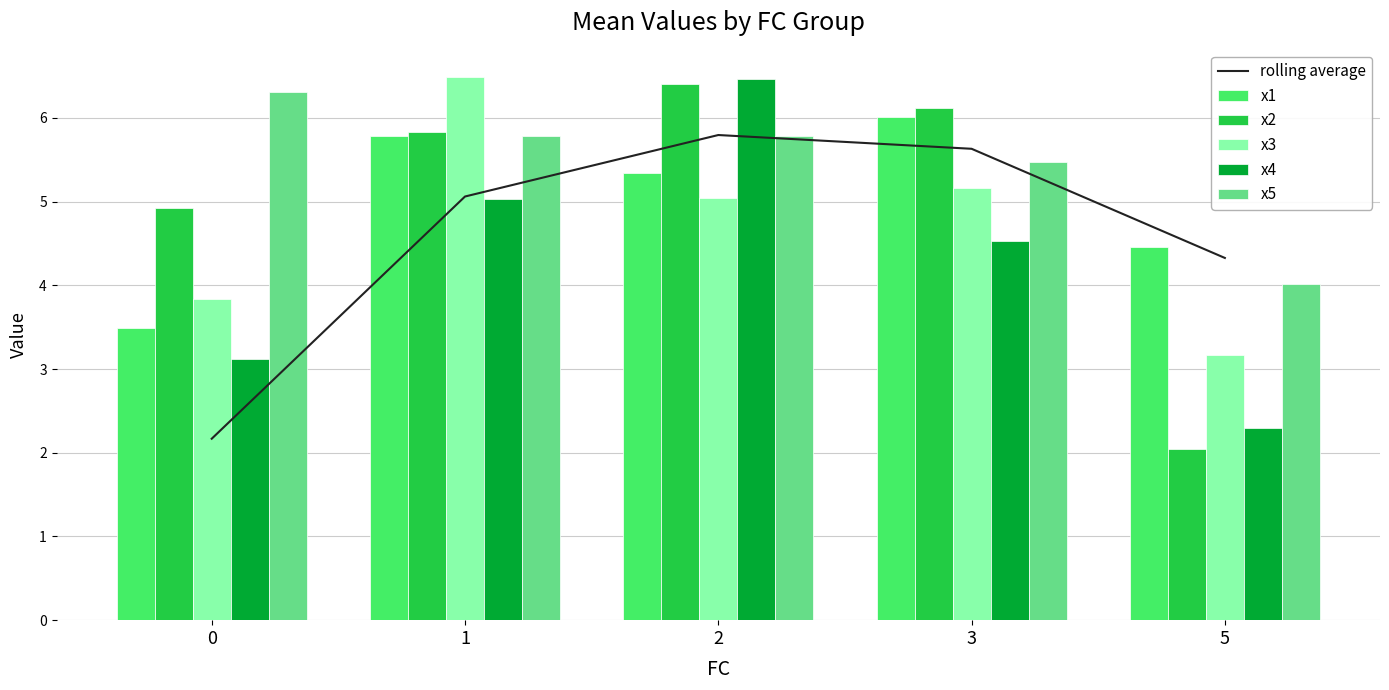

Count the number of data series in this chart.

6